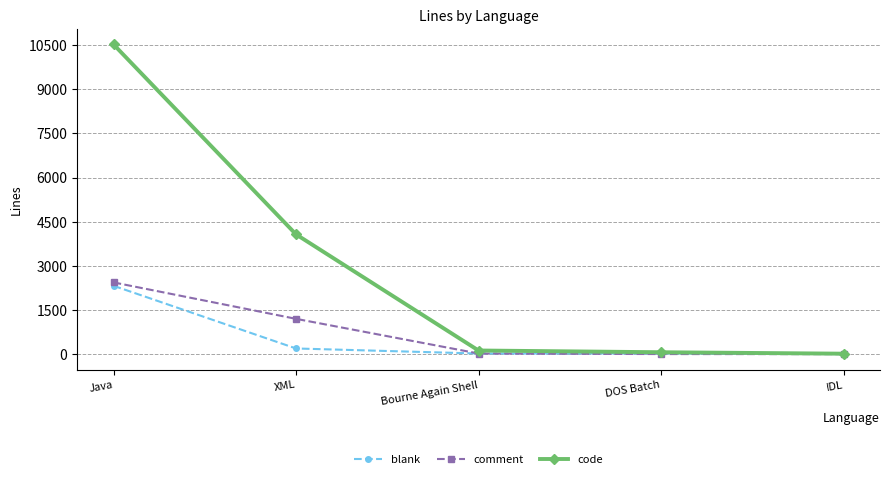

At which label is blank closest to 1162?

XML